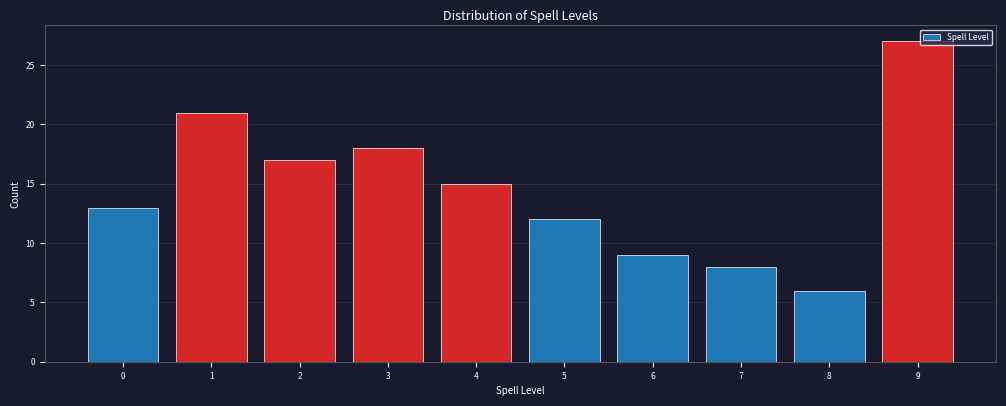

Reading left to right, transcribe all the data shown in this chart.

0=13	1=21	2=17	3=18	4=15	5=12	6=9	7=8	8=6	9=27